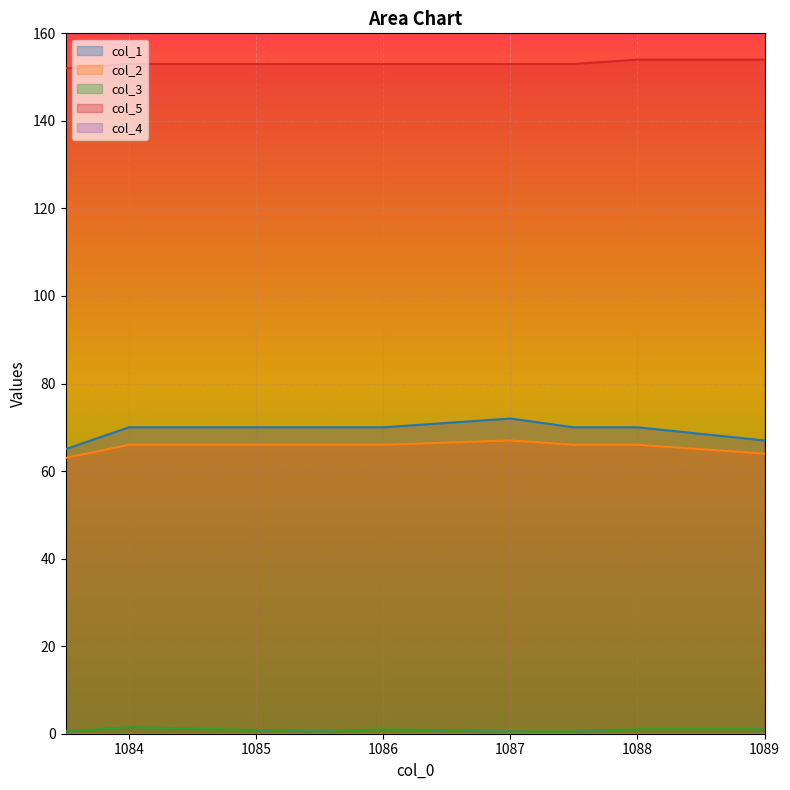

What is the total value across all series at 1086?

290.0